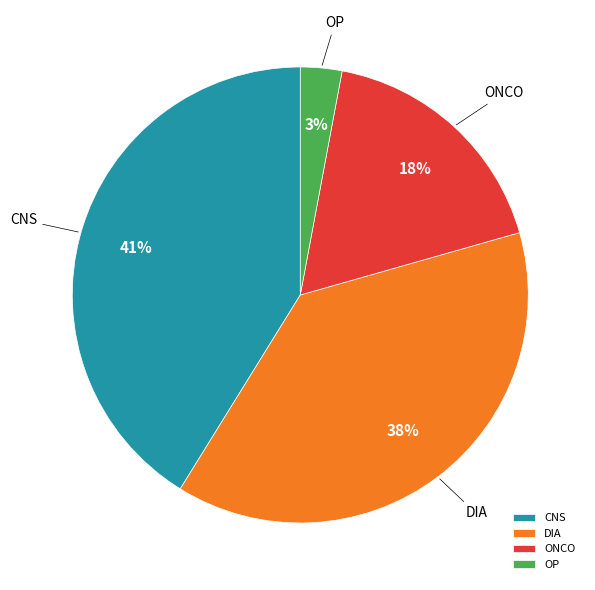

Which category has the smallest portion of the pie?

OP